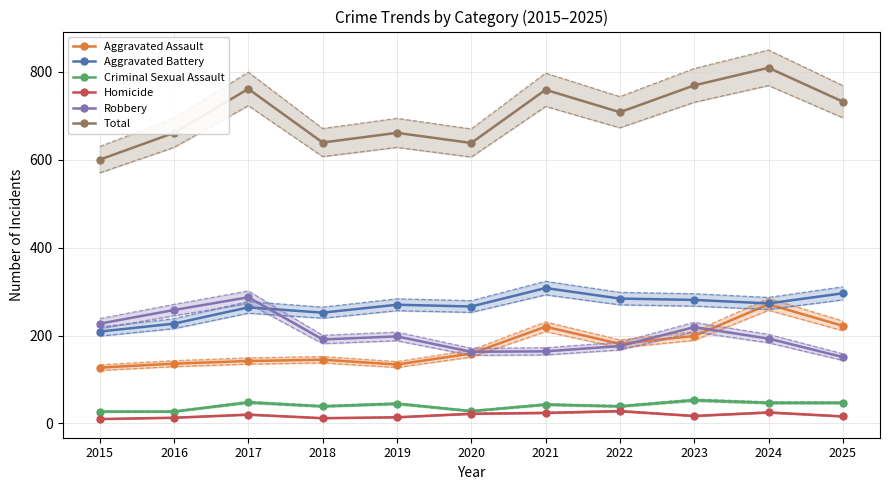

What is the average value of the Criminal Sexual Assault series?

40